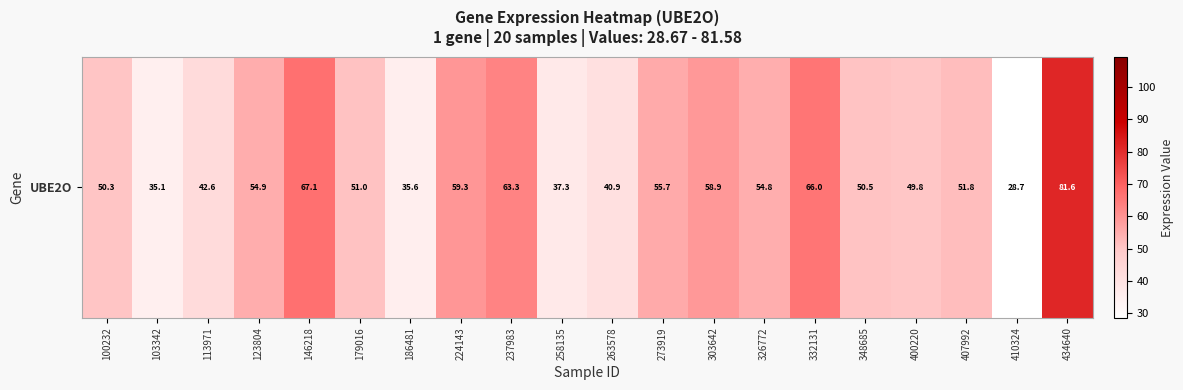

What is the greatest value displayed?

81.6